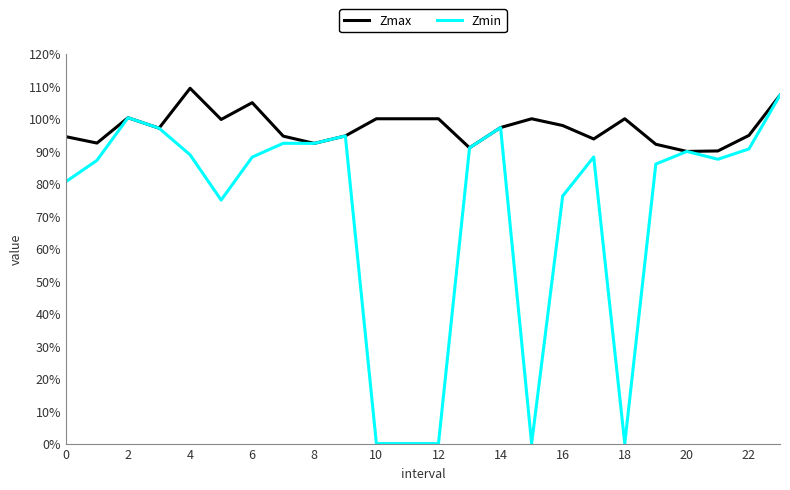

What are all the series names shown in the legend?

Zmax, Zmin